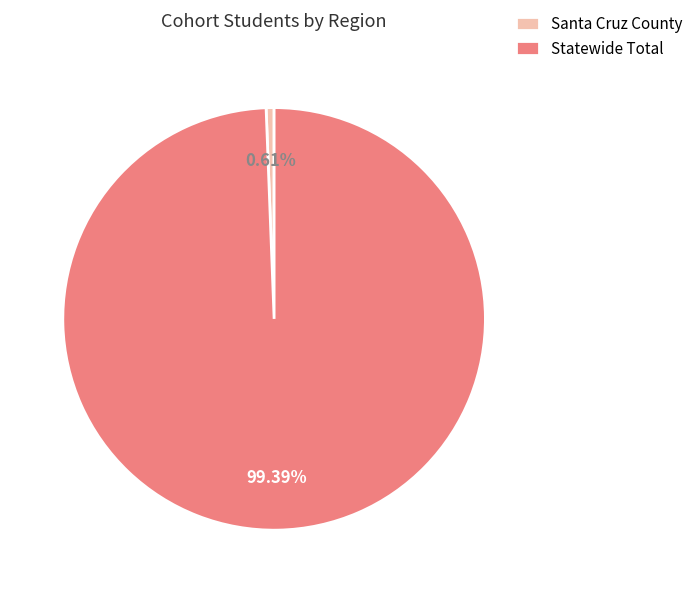

To the nearest percent, what portion does Statewide Total represent?

99%